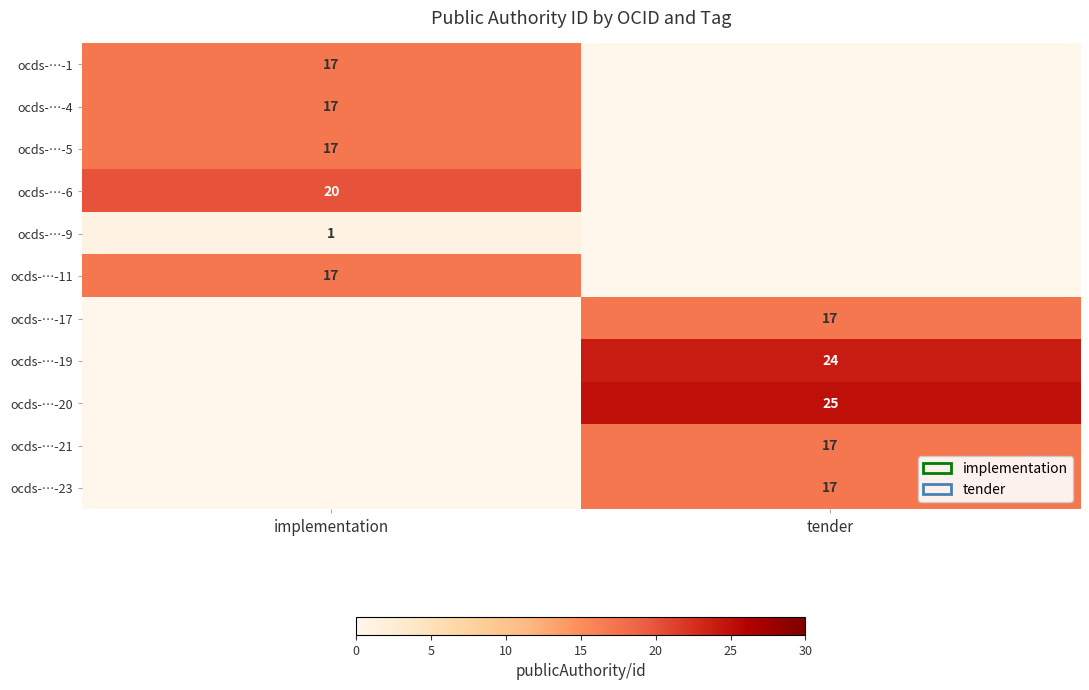

At which category does the chart reach its minimum across all series?

tender